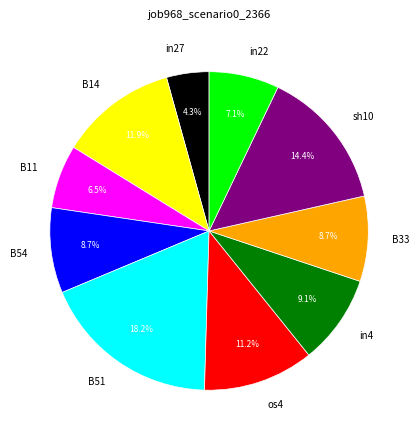

Which category has the smallest portion of the pie?

in27